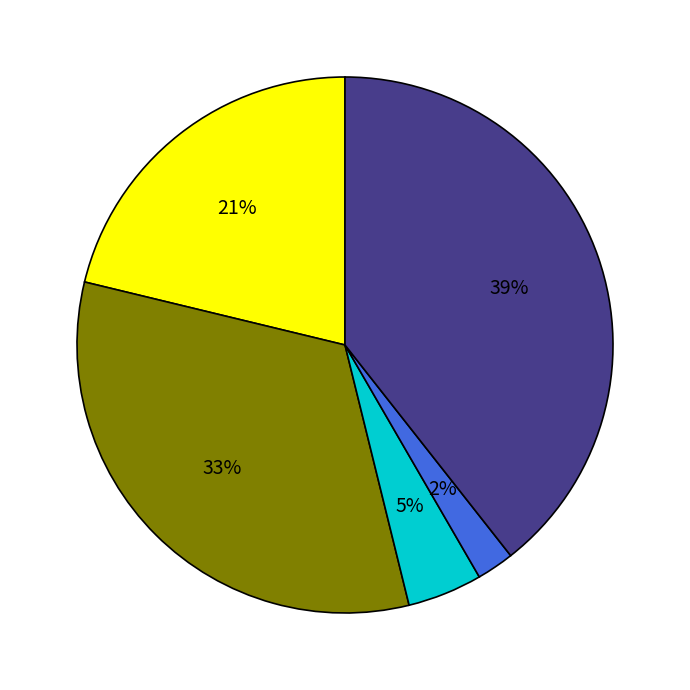

Is there a majority slice in this chart?

No